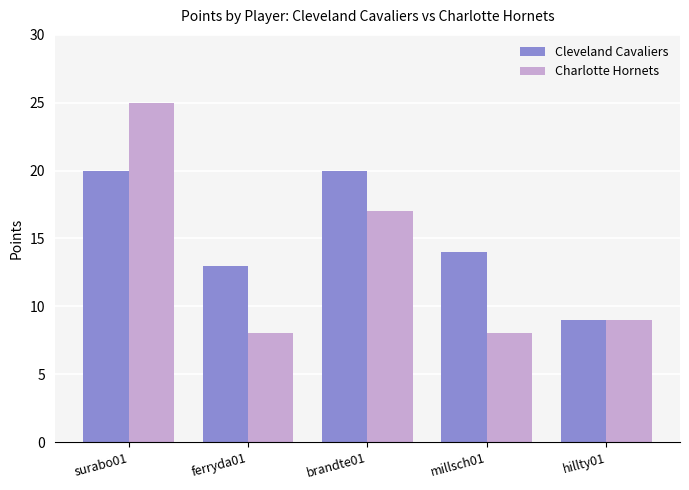

At brandte01, list the series in order from largest to smallest.

Cleveland Cavaliers, Charlotte Hornets